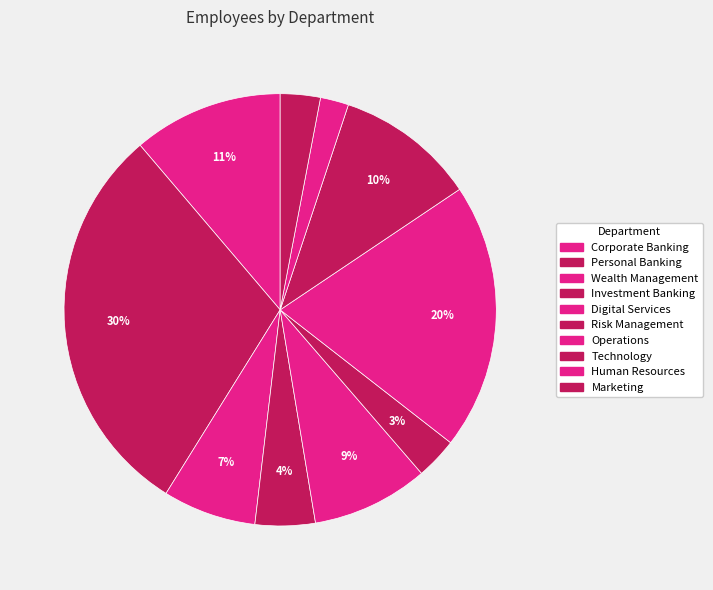

To the nearest percent, what is the difference between the Technology and Personal Banking slice percentages?

19%